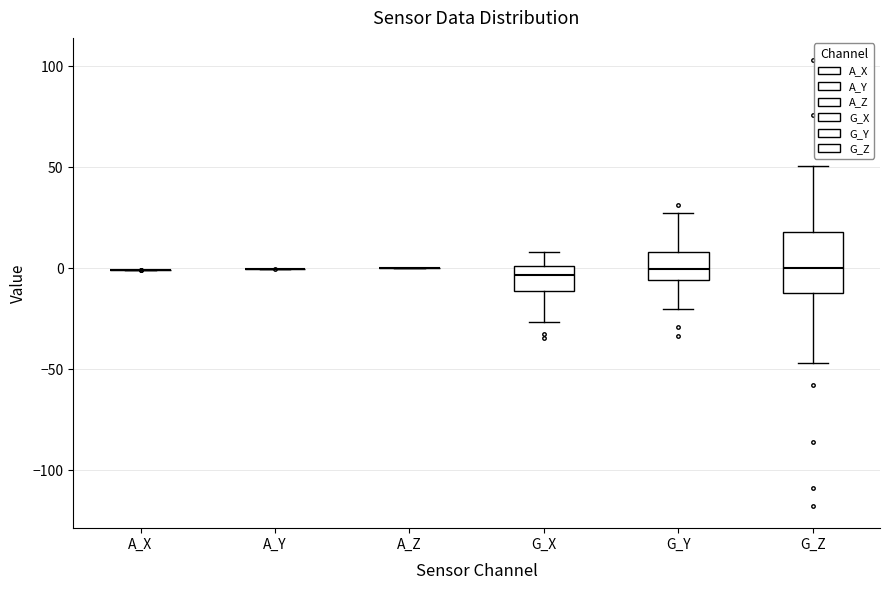

Comparing the boxes themselves (not the whiskers), which one is the tallest?

G_Z